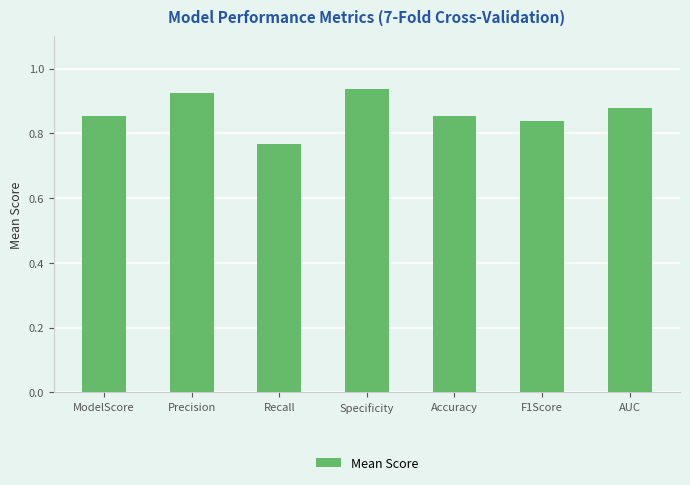

Where is the data nearest to the value 0?

Recall